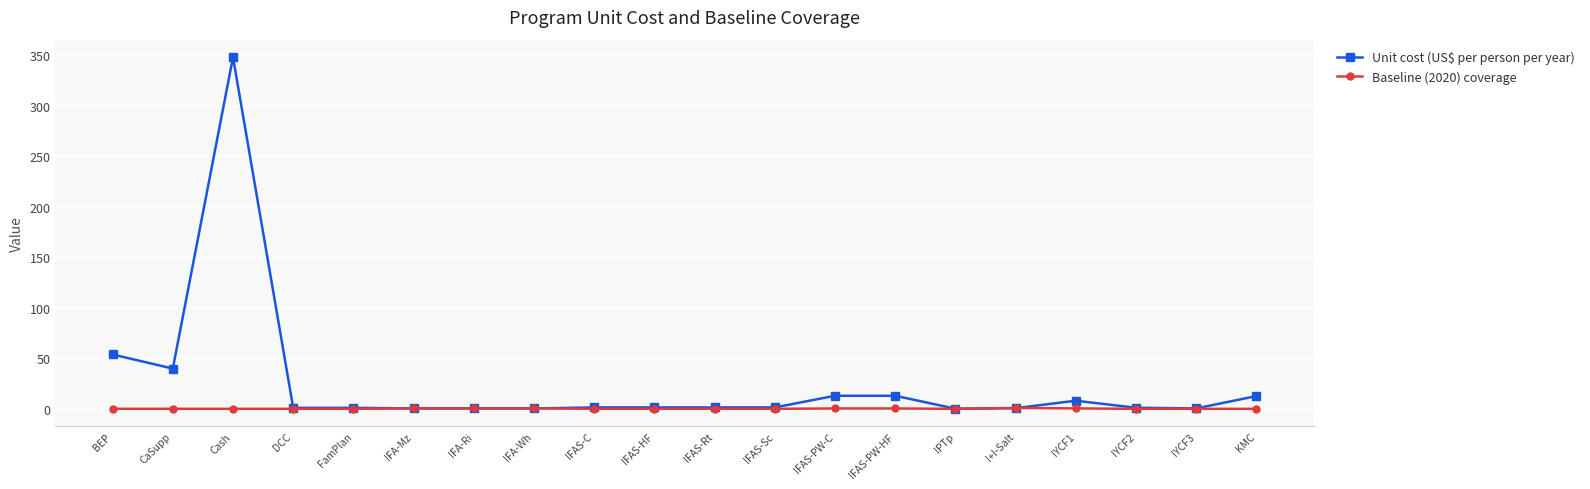

What are all the series names shown in the legend?

Unit cost (US$ per person per year), Baseline (2020) coverage